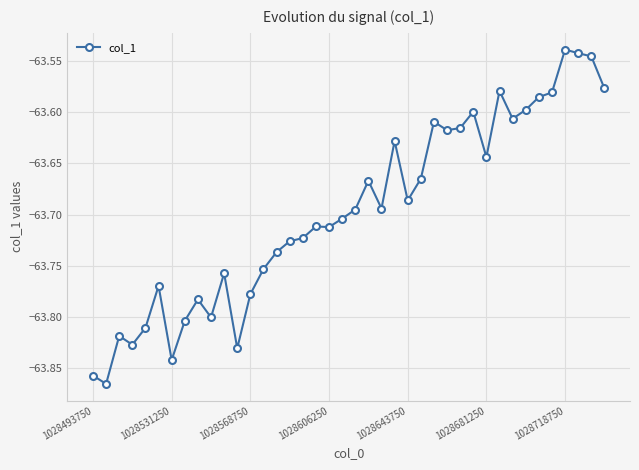

How many lines are shown in the chart?

1